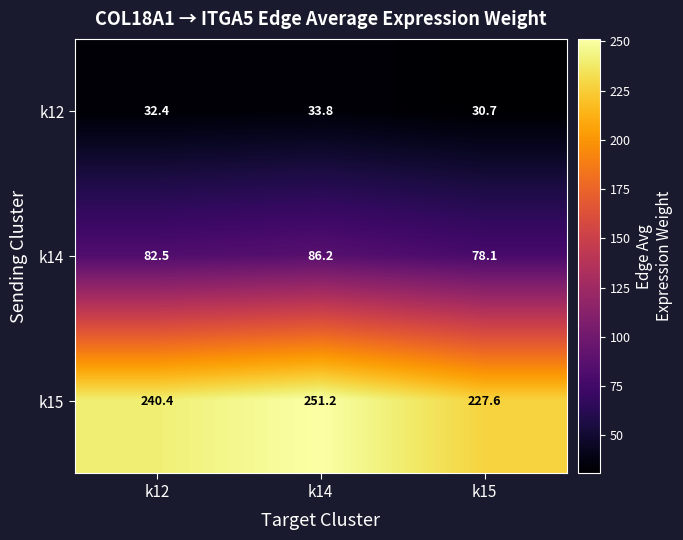

Which category has the lowest value in the k12 series?

k15